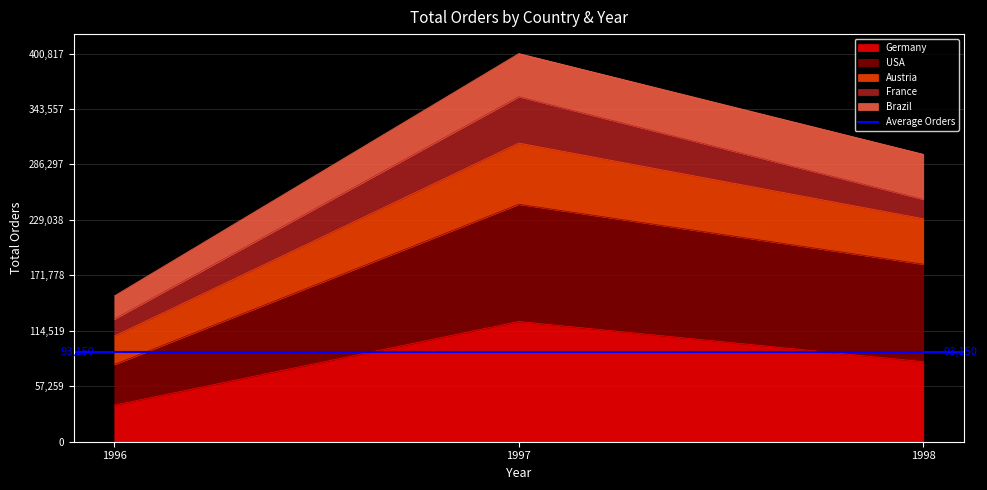

The value of Germany at 1998 is 82666. True or false?

True